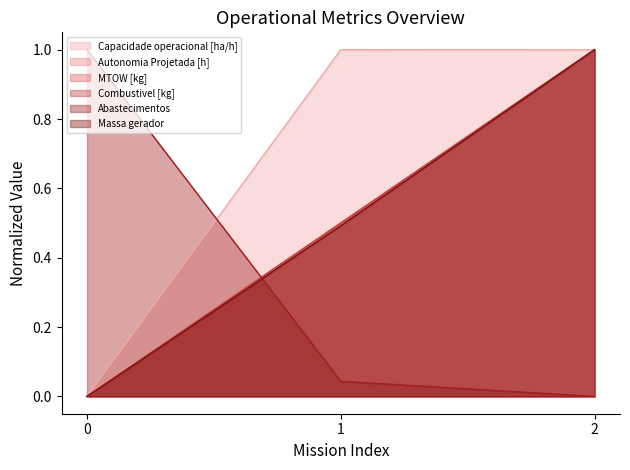

What are all the series names shown in the legend?

Capacidade operacional [ha/h], Autonomia Projetada [h], MTOW [kg], Combustivel [kg], Abastecimentos, Massa gerador